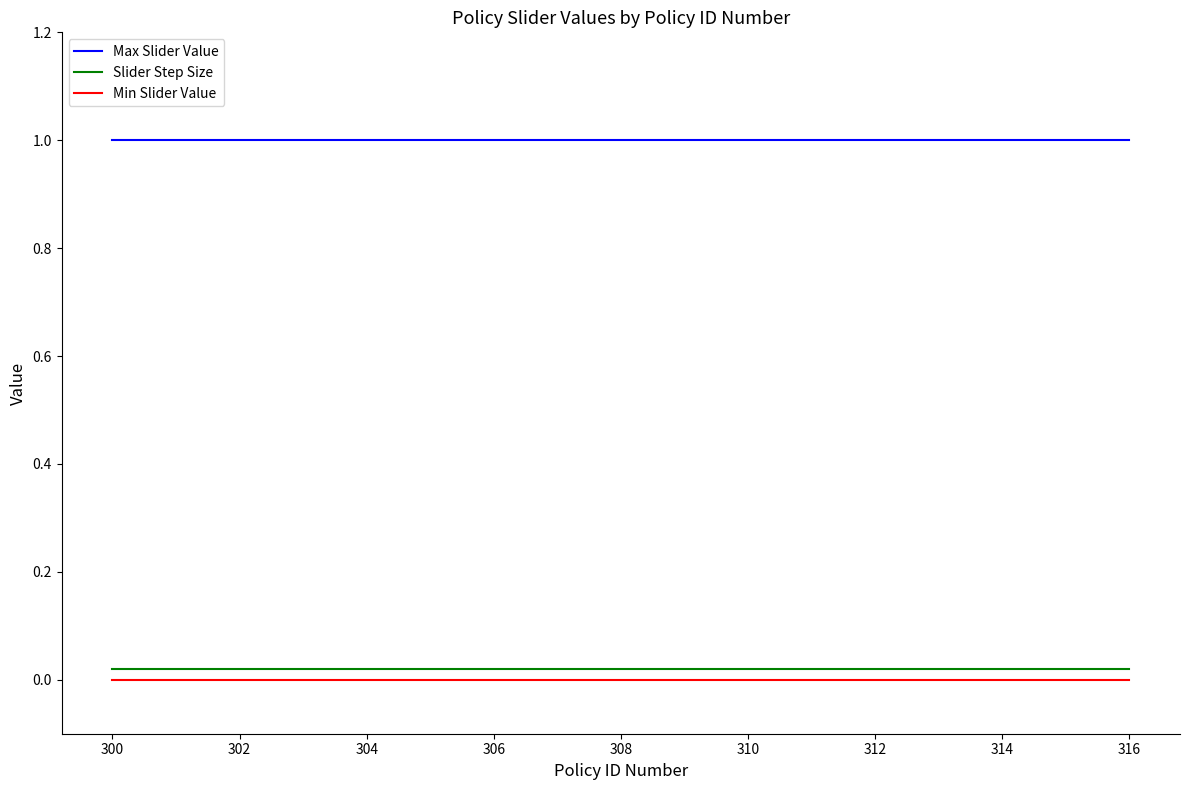

True or false: Min Slider Value and Slider Step Size cross at least once.

False